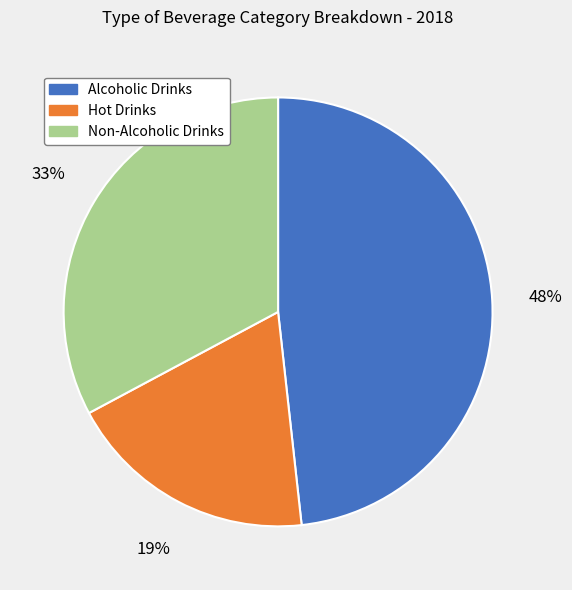

Which slice is the largest?

Alcoholic Drinks